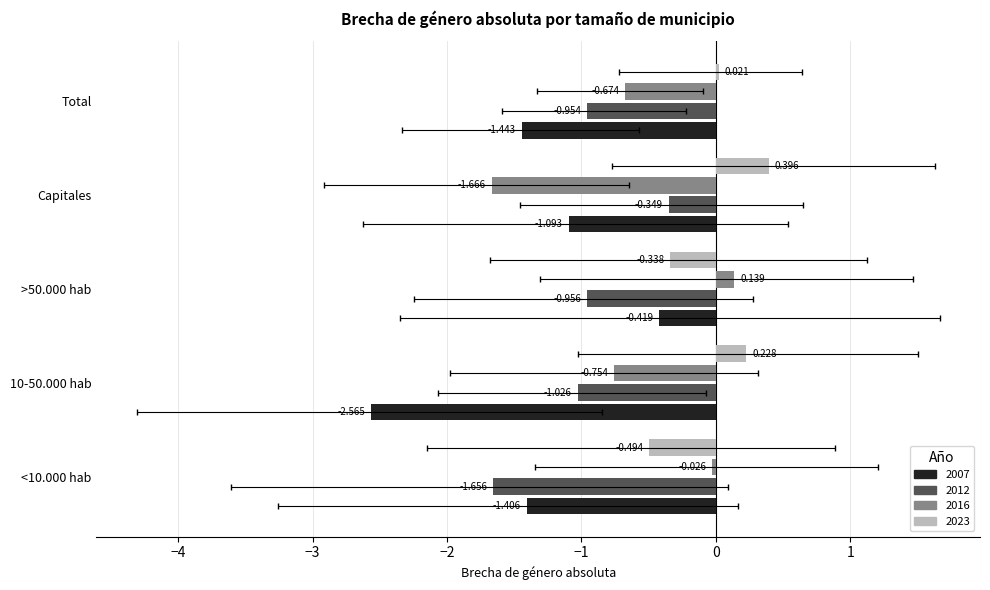

How many series are shown in this chart?

4